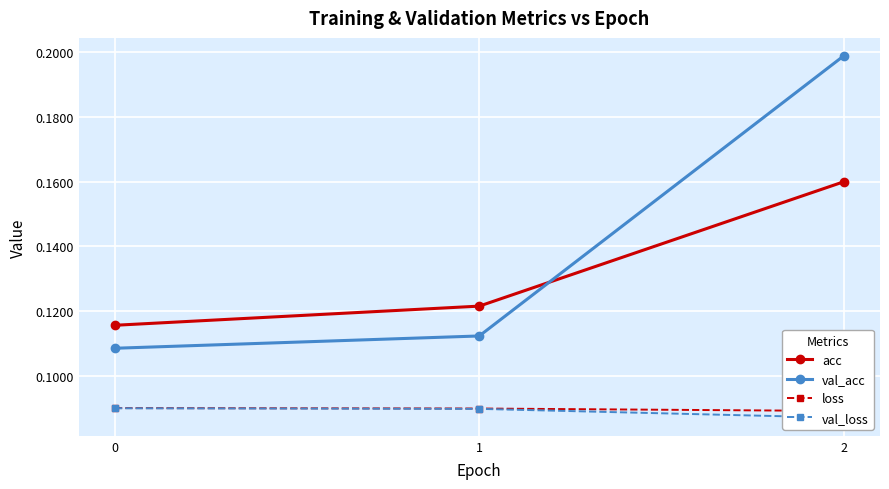

What is the sum of all val_loss values?

0.3